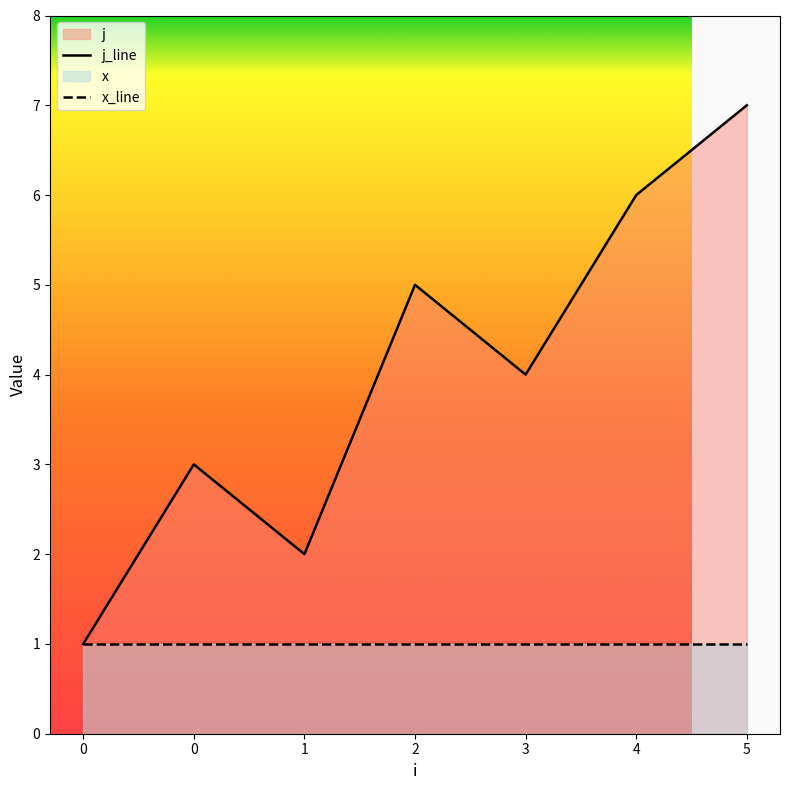

What is the difference between the second highest and minimum values in the j_line series?

5